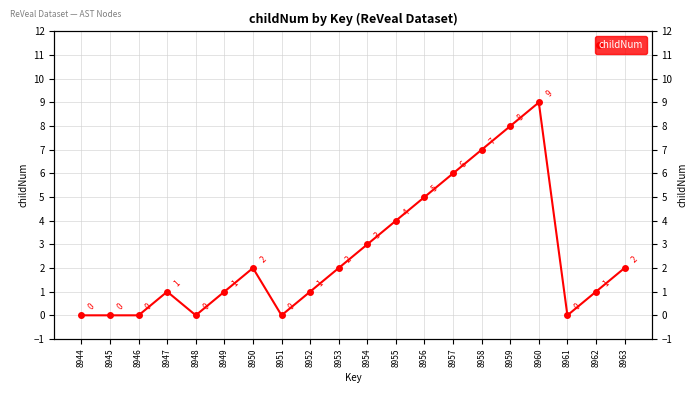

What is the value of the 14th point from the left?

6